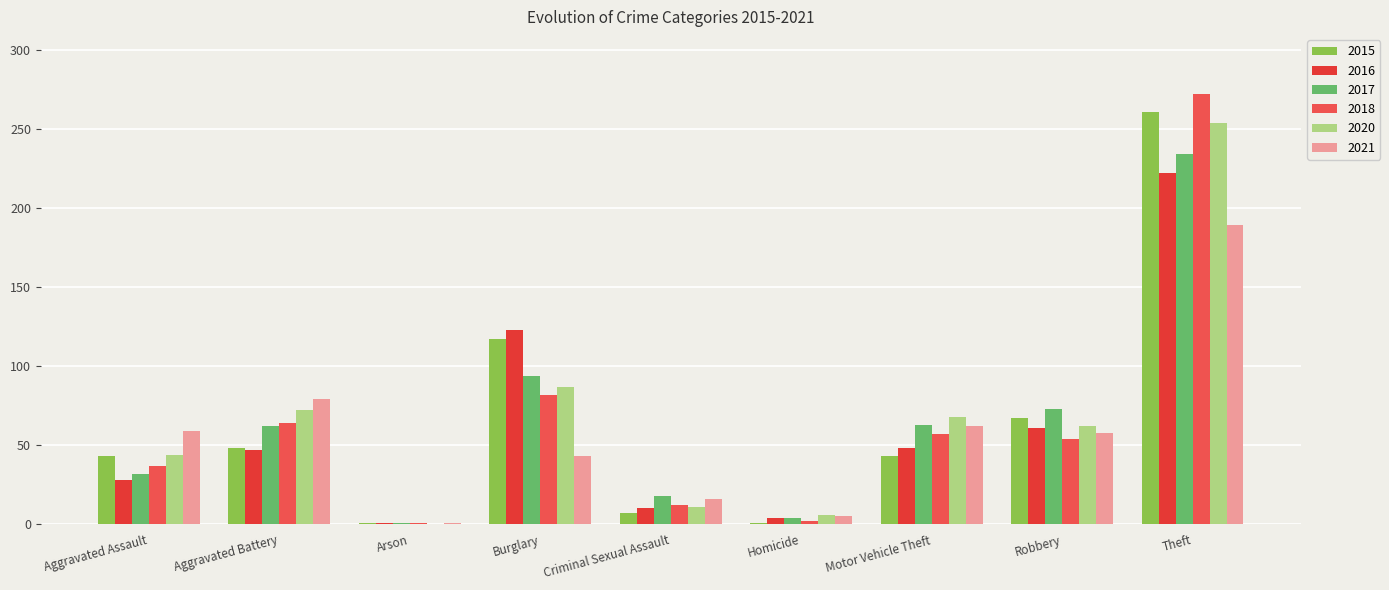

Which series has the largest range (max minus min)?

2018